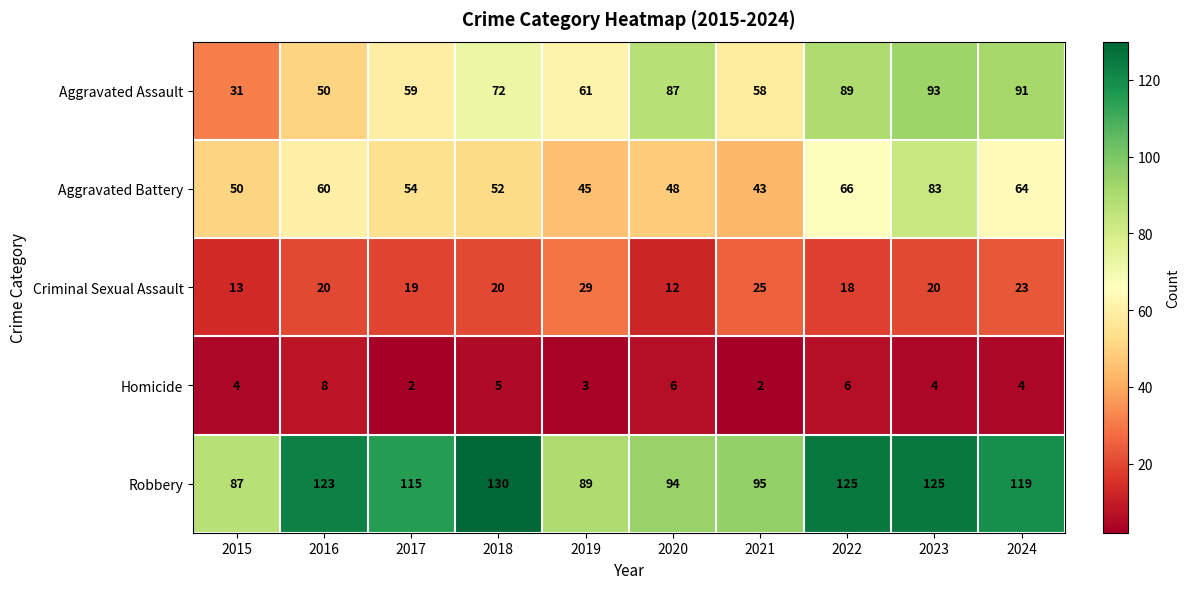

What is the difference between the second highest and second lowest values in the Criminal Sexual Assault series?

12